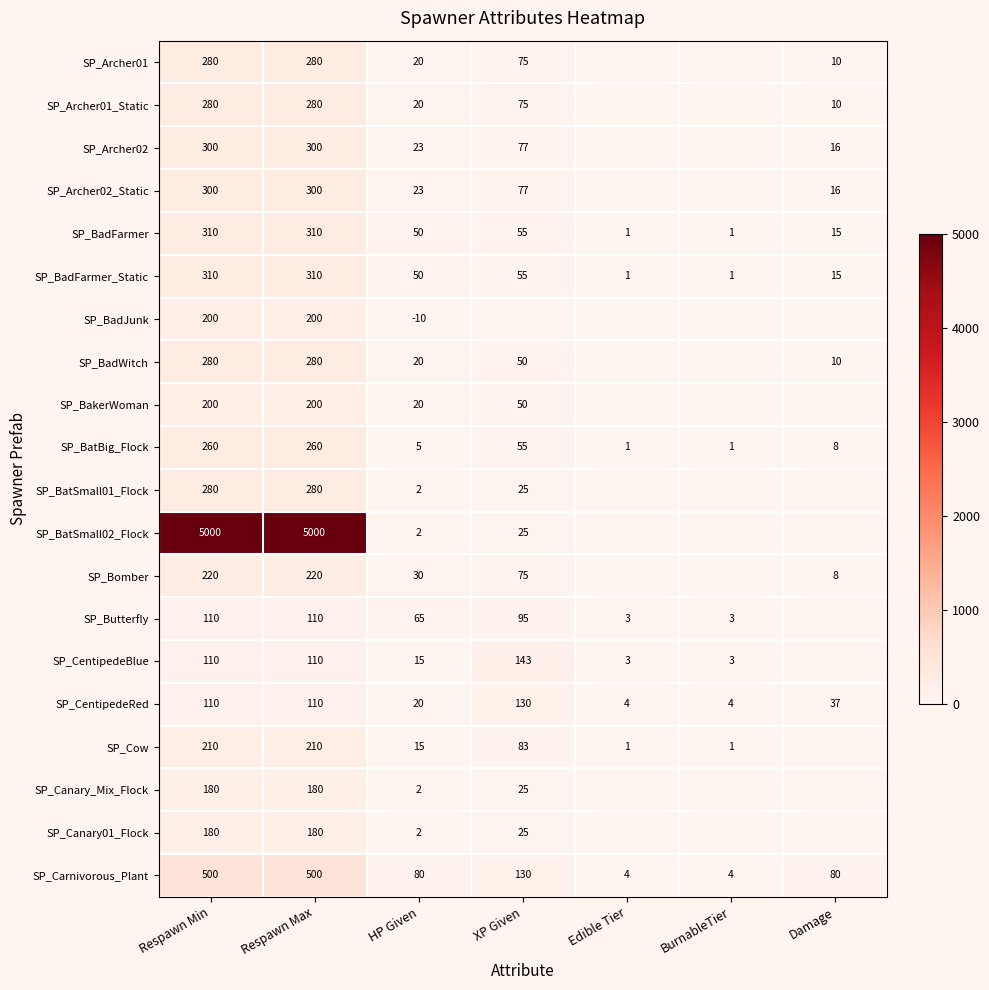

What is the difference between the maximum and minimum values in the SP_CentipedeRed series?

126